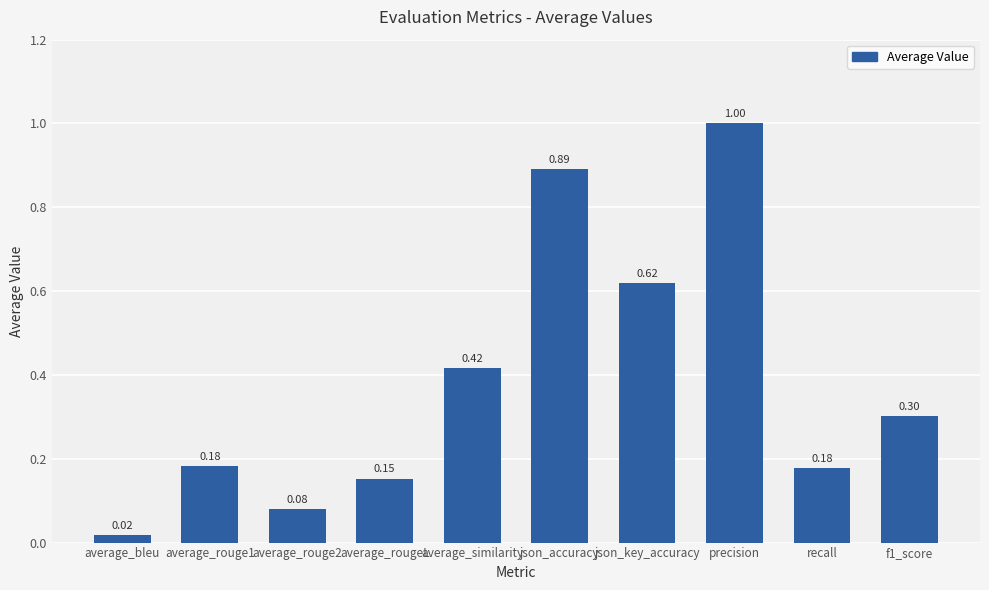

What is the change in value from average_rouge1 to f1_score?

+0.1